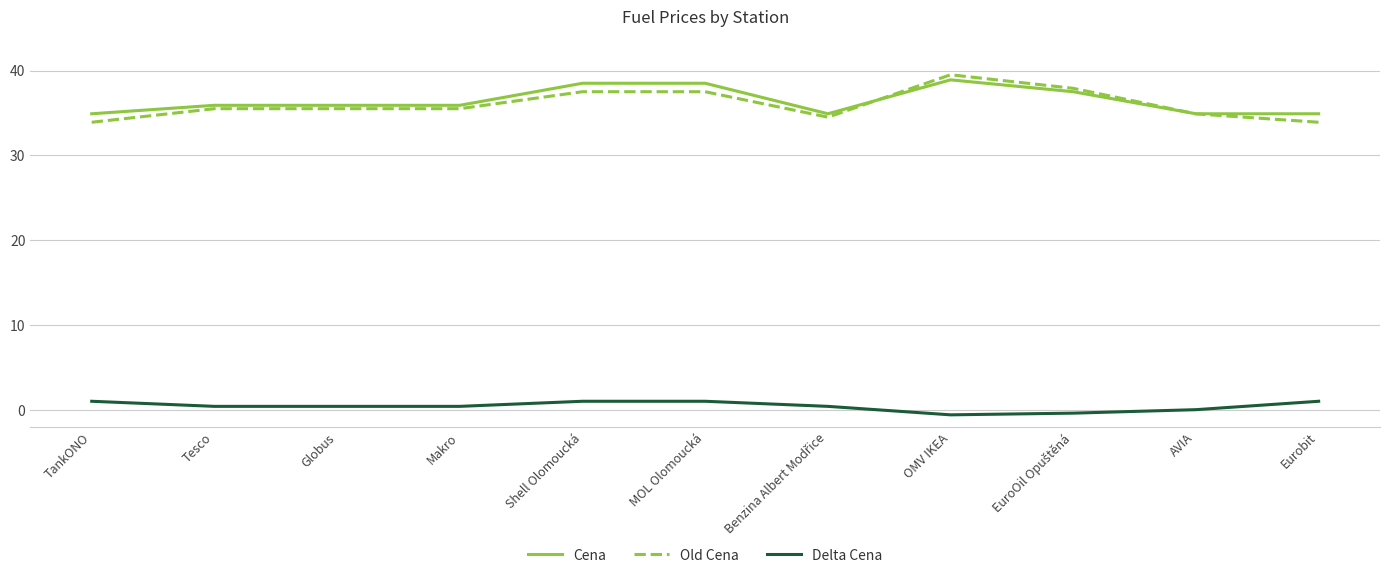

True or false: Cena and Delta Cena cross at least once.

False